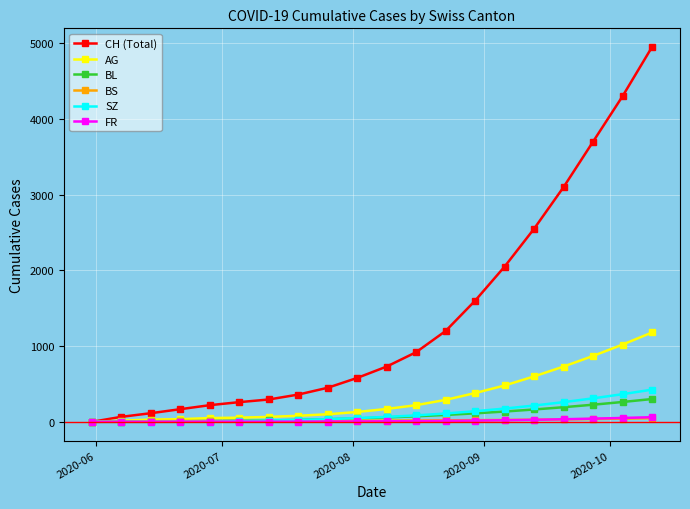

What is the greatest value displayed?

4950